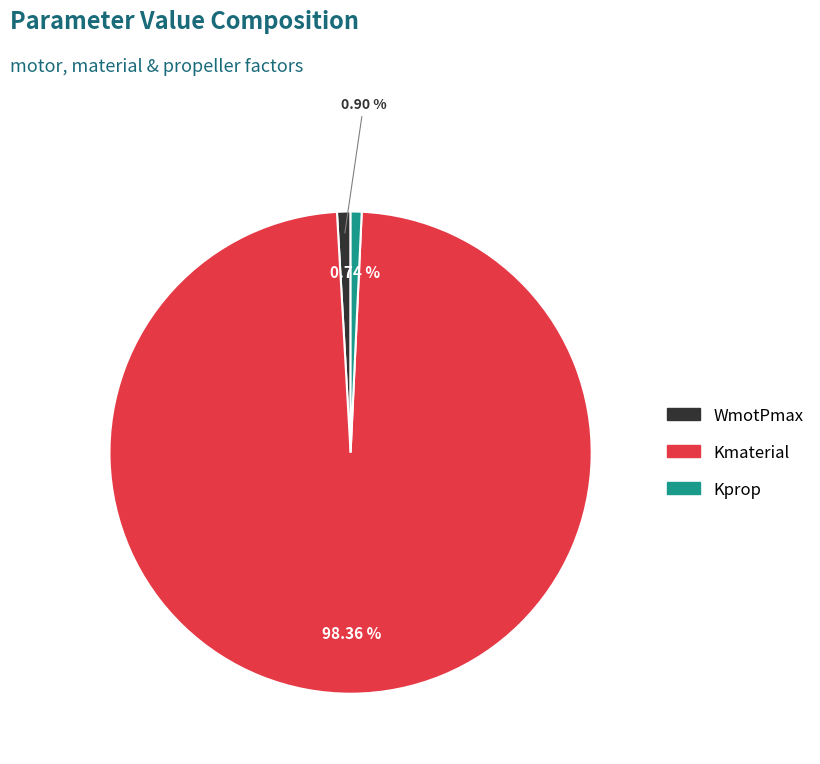

Is the sum of Kmaterial and Kprop greater than half?

Yes